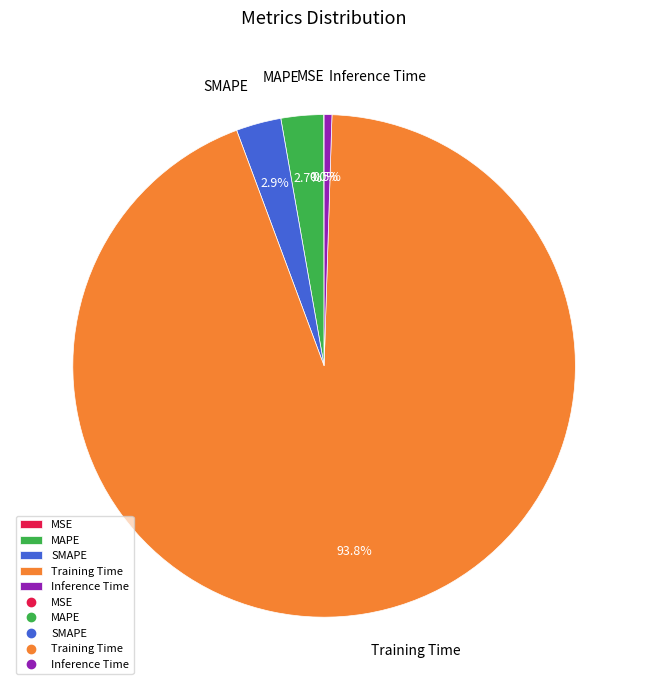

True or false: Inference Time accounts for 14% of the total.

False